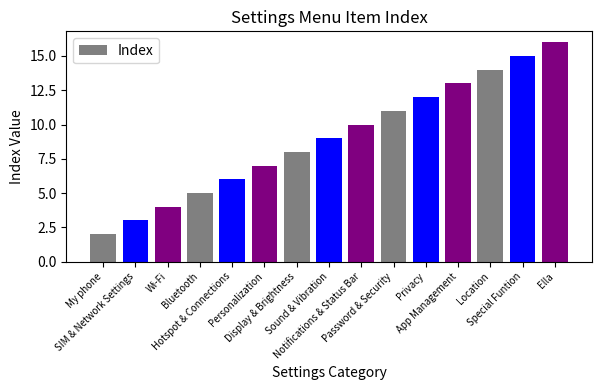

What is the difference between the second highest and minimum values?

13